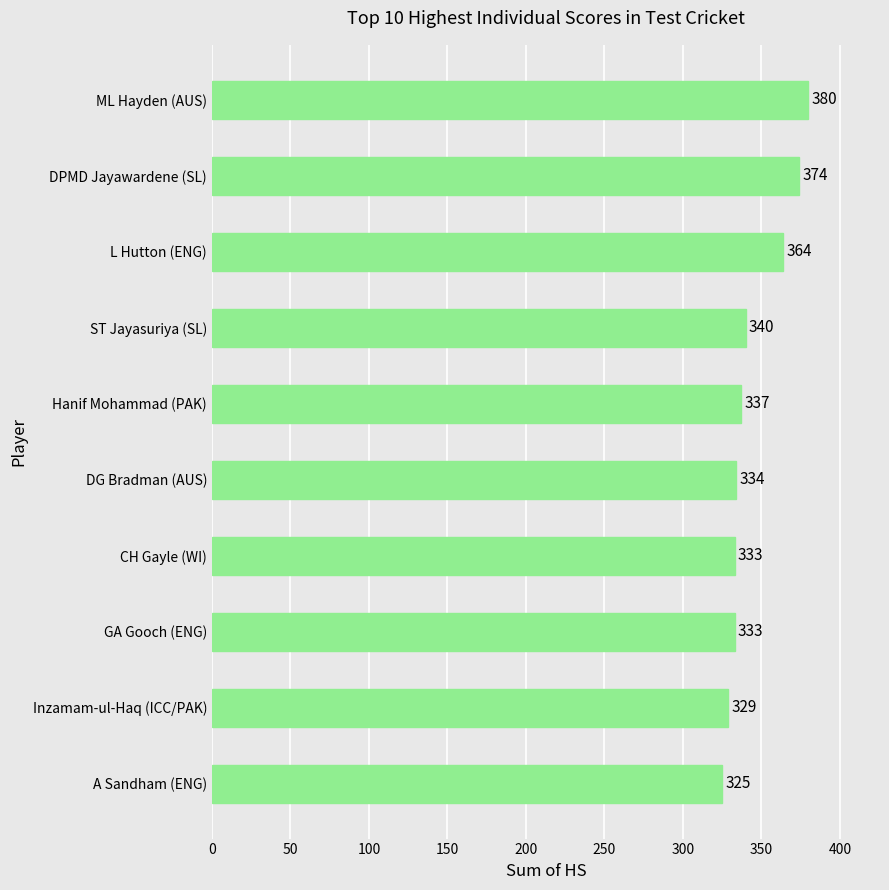

At which label is the value closest to 352?

ST Jayasuriya (SL)